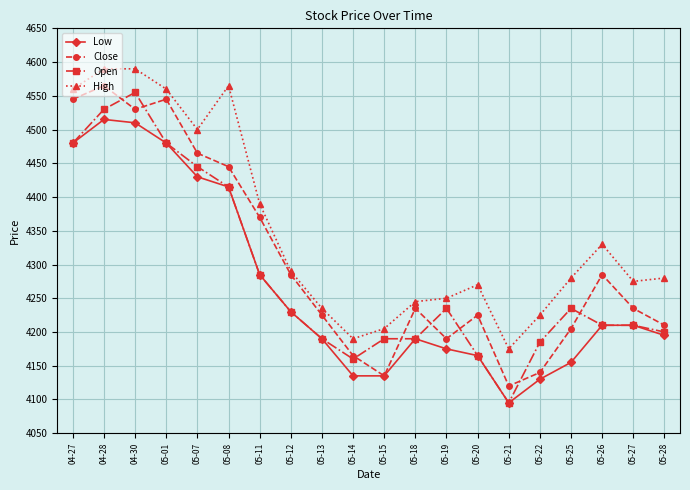

What is the sum of the Open values at 05-20 and 05-07?

8610